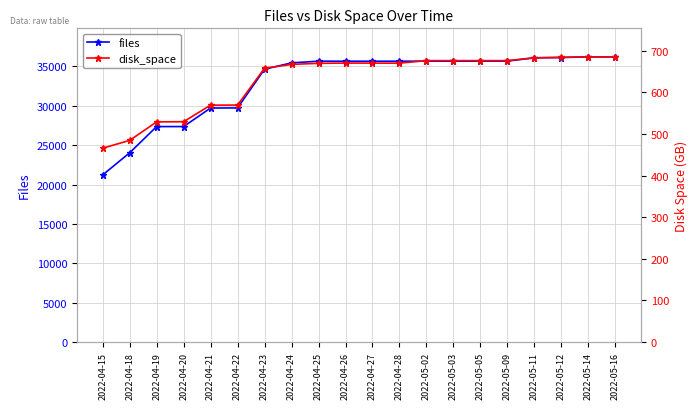

Between 2022-04-28 and 2022-05-11, which is larger?

2022-05-11